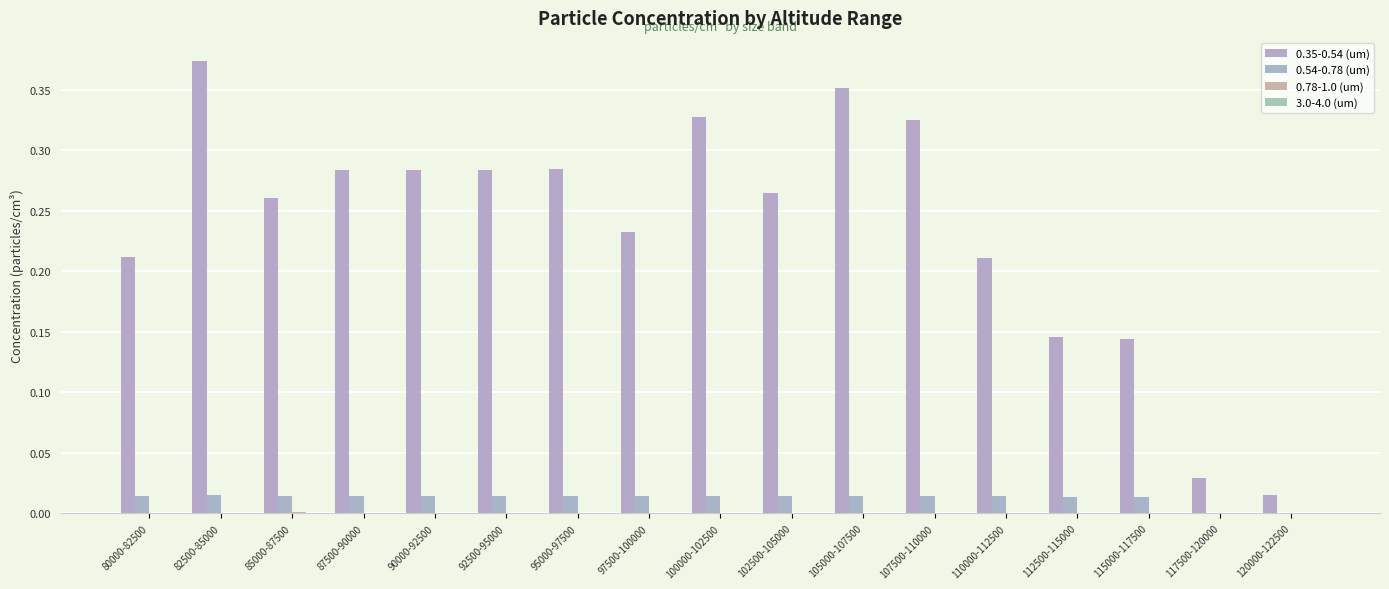

Which series has the largest range (max minus min)?

0.35-0.54 (um)